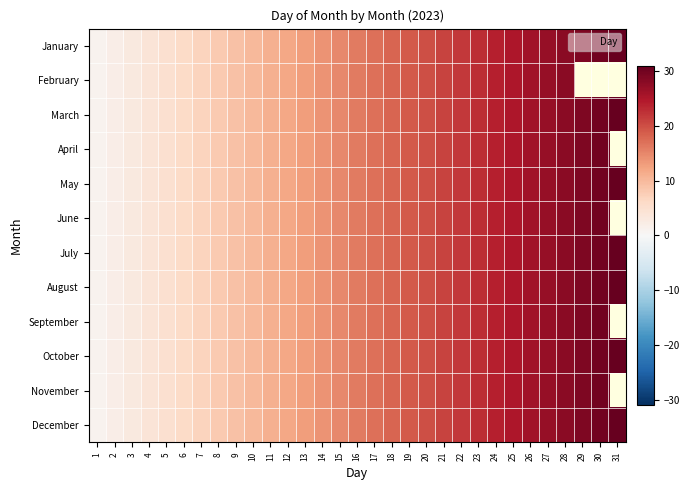

How many values in the April series are below 16?

15